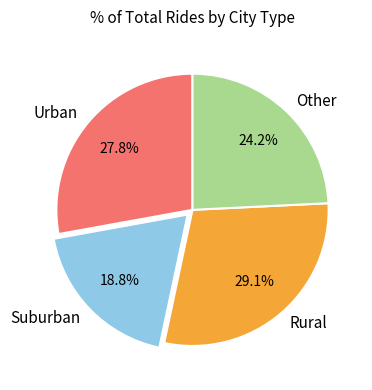

What is the largest slice in the pie chart?

Rural